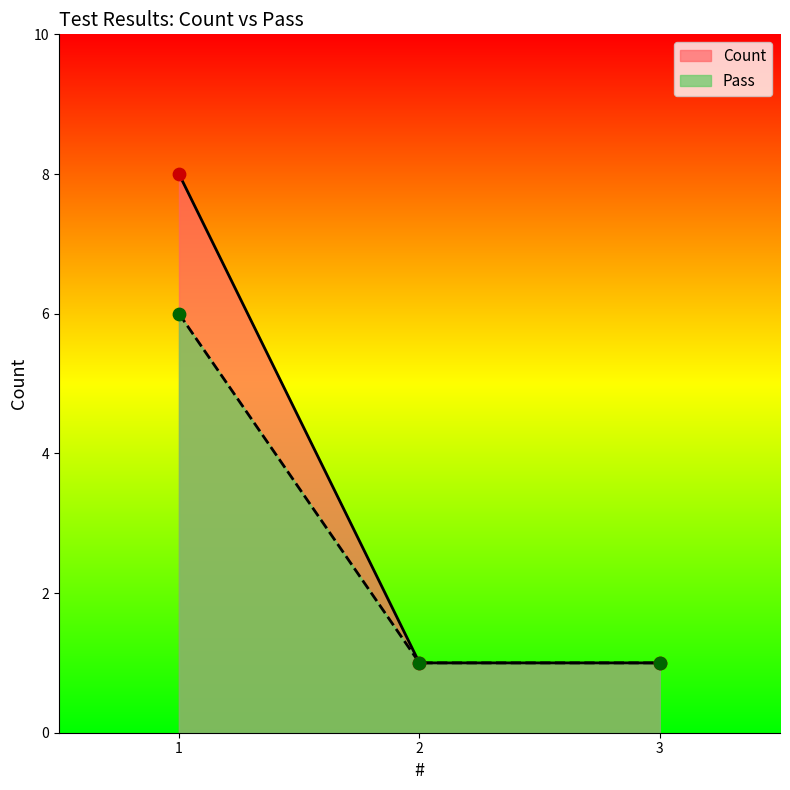

Which series contains the lowest Y value?

Count